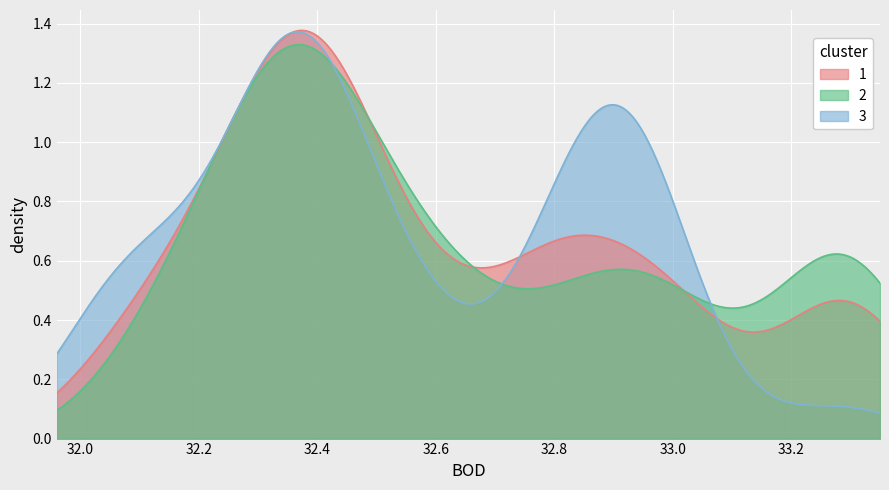

True or false: close has a value of 45.7 at 34.

False